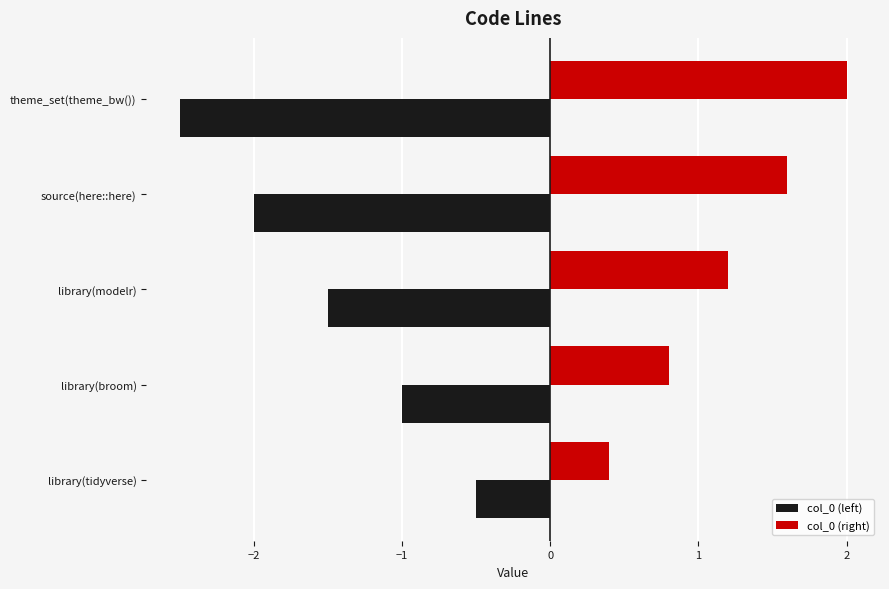

What is the spread (max minus min) of values at source(here::here)?

3.6